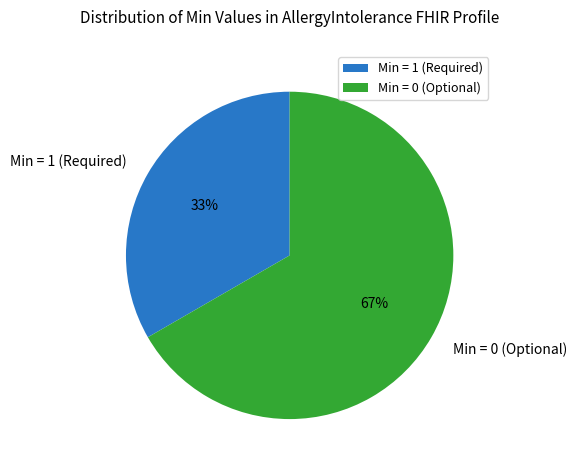

Which slice represents more than half of the pie?

Min = 0 (Optional)